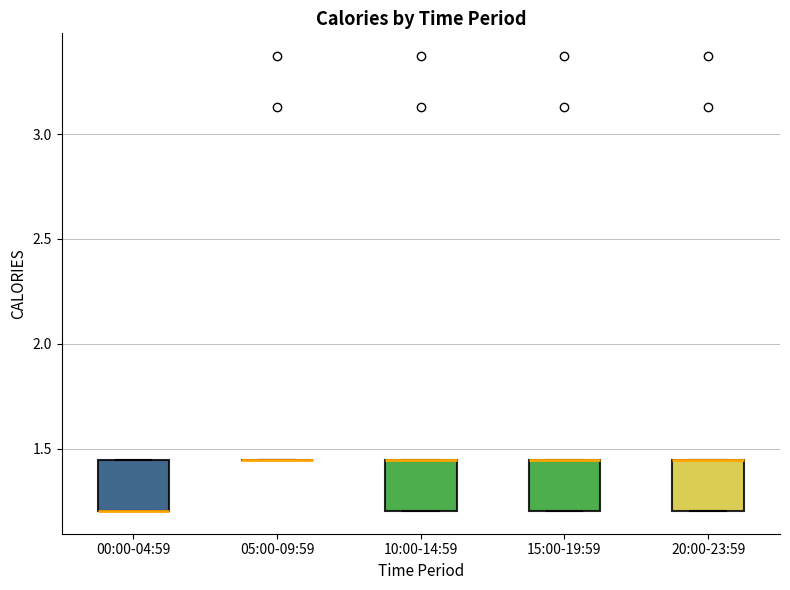

Reading left to right, read every box against the y-axis: the position of its median line, the range the box covers, and the ends of its whiskers. The values are not printed on the chart, so give them approximately, as read against the axis.

00:00-04:59: median 1.20 (drawn on the box's lower edge), box 1.20 to 1.45, whiskers 1.20 to 1.45
05:00-09:59: box collapsed to a line at 1.45, whiskers 1.45 to 1.45
10:00-14:59: median 1.45 (drawn on the box's upper edge), box 1.20 to 1.45, whiskers 1.20 to 1.45
15:00-19:59: median 1.45 (drawn on the box's upper edge), box 1.20 to 1.45, whiskers 1.20 to 1.45
20:00-23:59: median 1.45 (drawn on the box's upper edge), box 1.20 to 1.45, whiskers 1.20 to 1.45